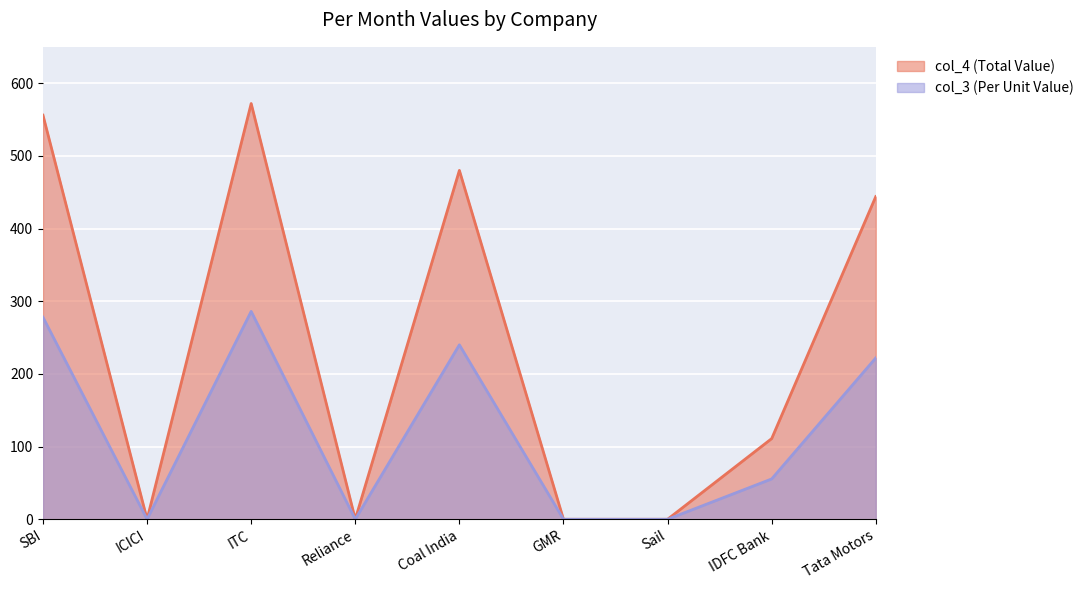

List the series in order of their overall mean, highest first.

col_4 (Total Value), col_3 (Per Unit Value)